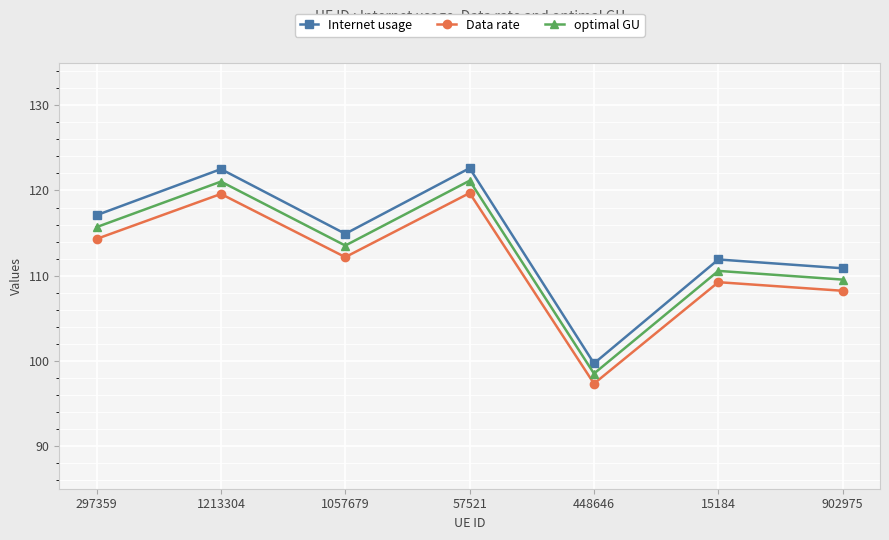

True or false: Data rate and optimal GU cross at least once.

False